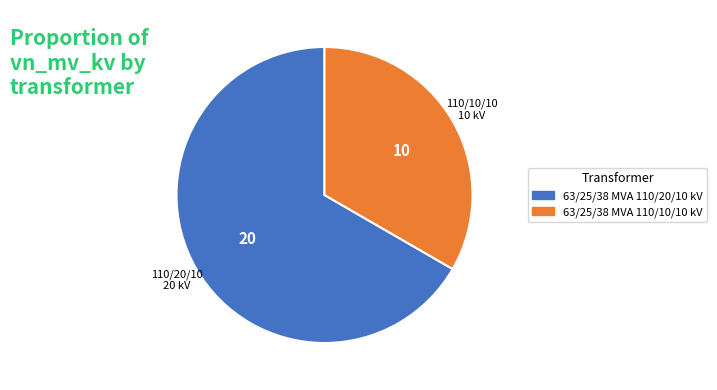

Which category has the smallest portion of the pie?

63/25/38 MVA 110/10/10 kV